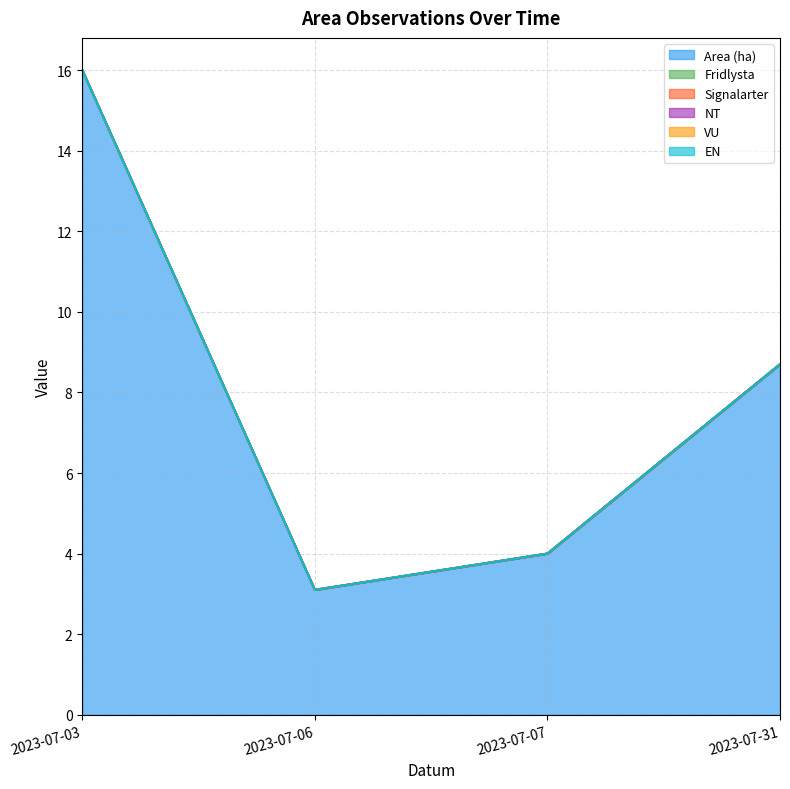

What is the total value across all series at 2023-07-03?

16.0